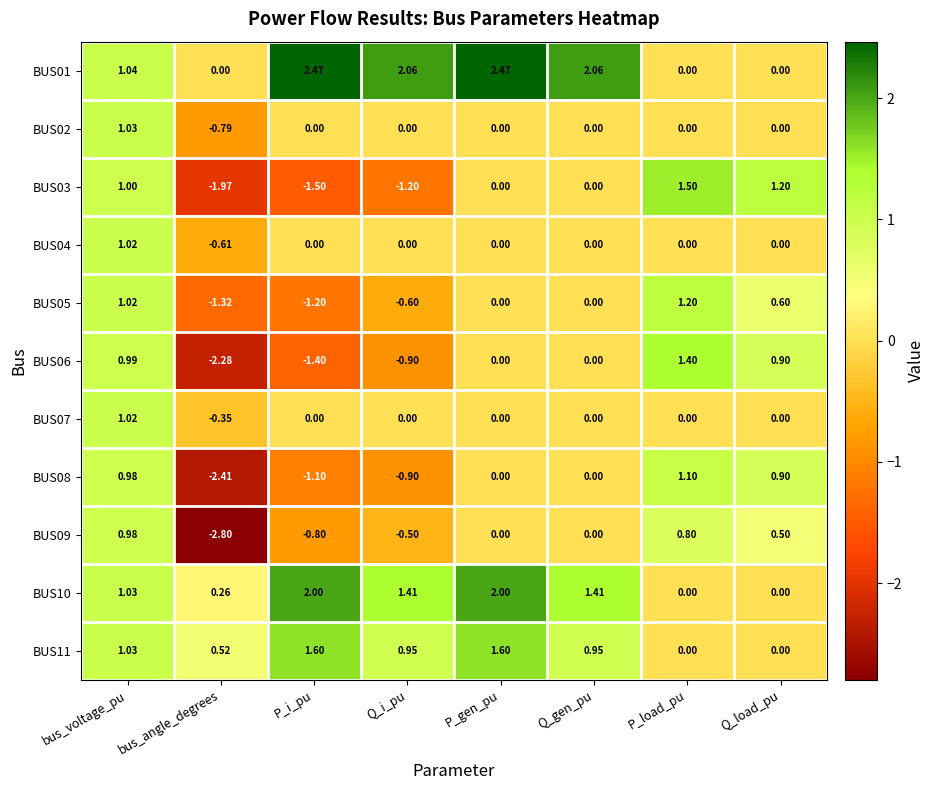

At which label does BUS10 first exceed 1?

bus_voltage_pu